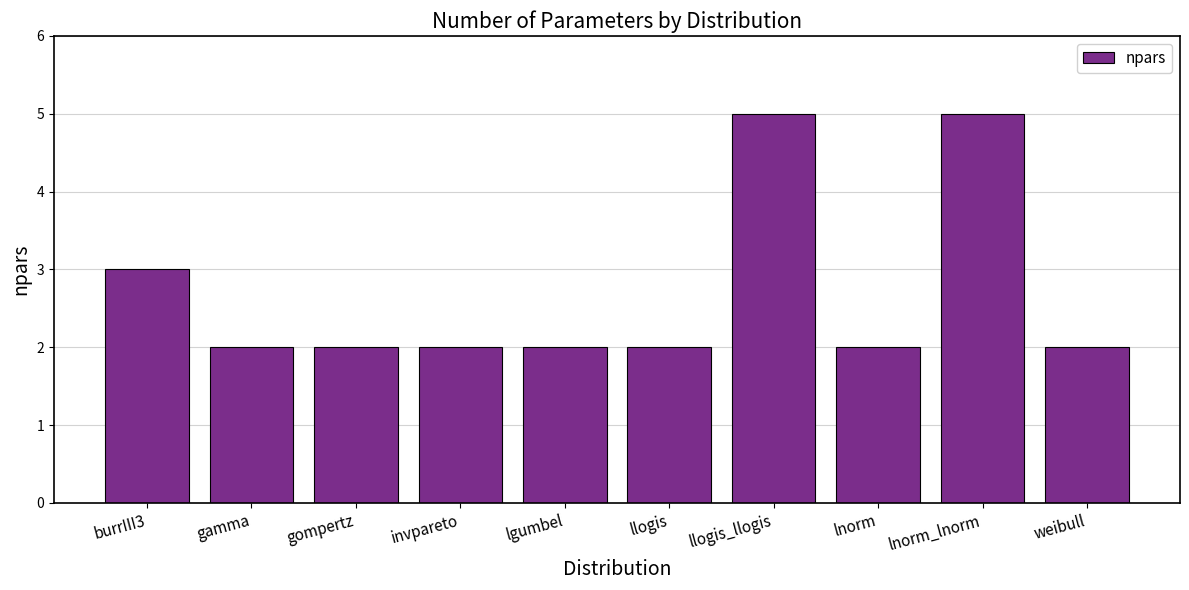

The value at lgumbel is 1. True or false?

False